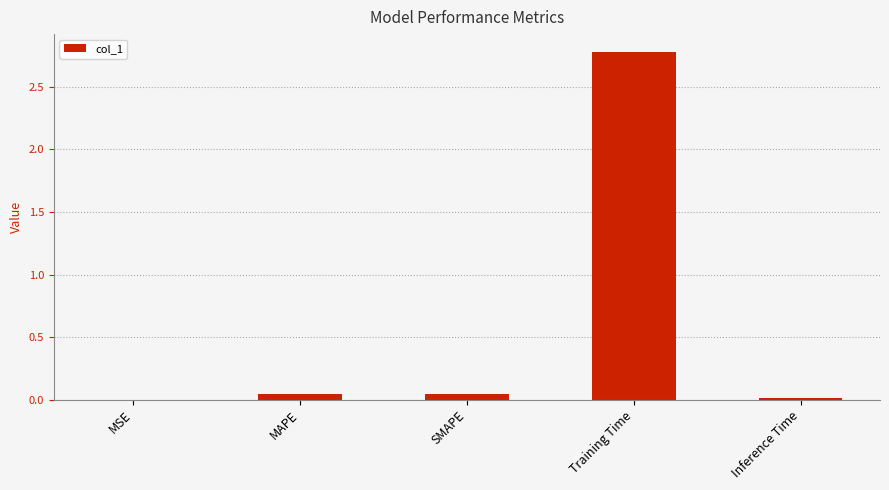

Between Inference Time and Training Time, which is larger?

Training Time